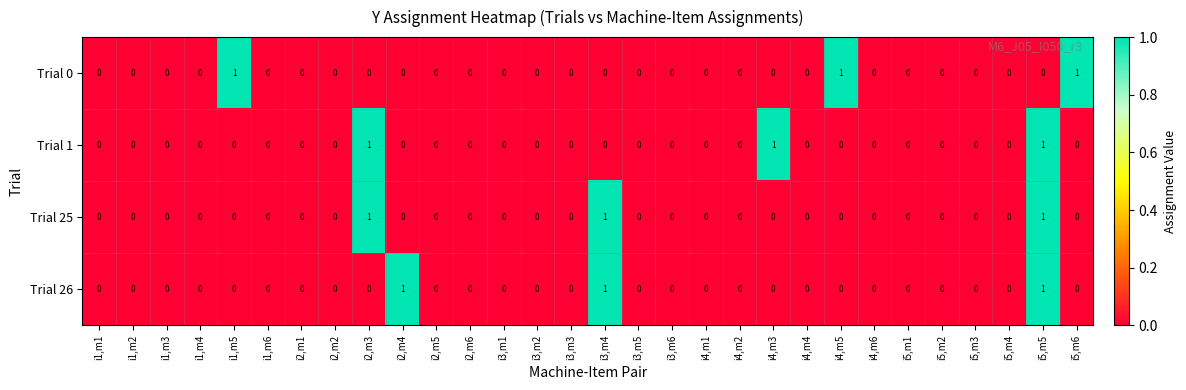

How many Trial 0 values are between 0 and 1?

30